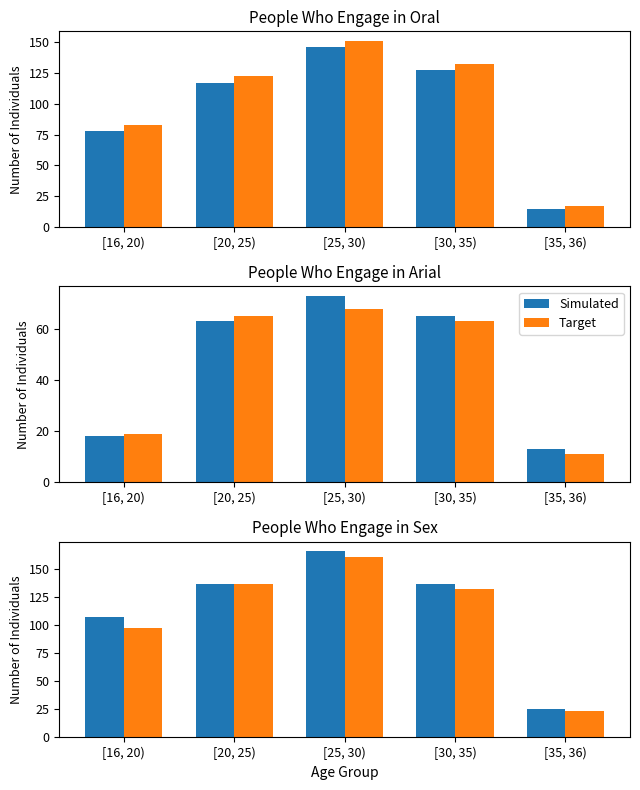

What are all the series names shown in the legend?

Simulated, Target